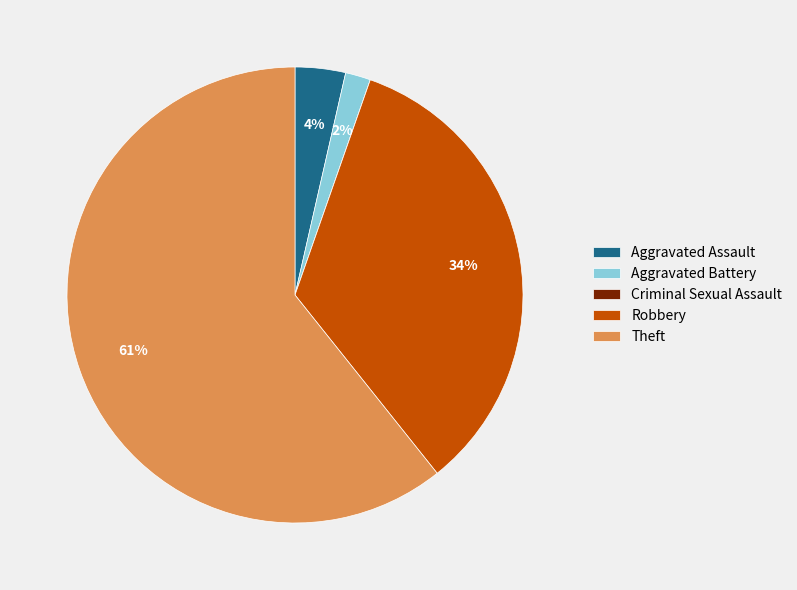

True or false: Robbery accounts for 41% of the total.

False